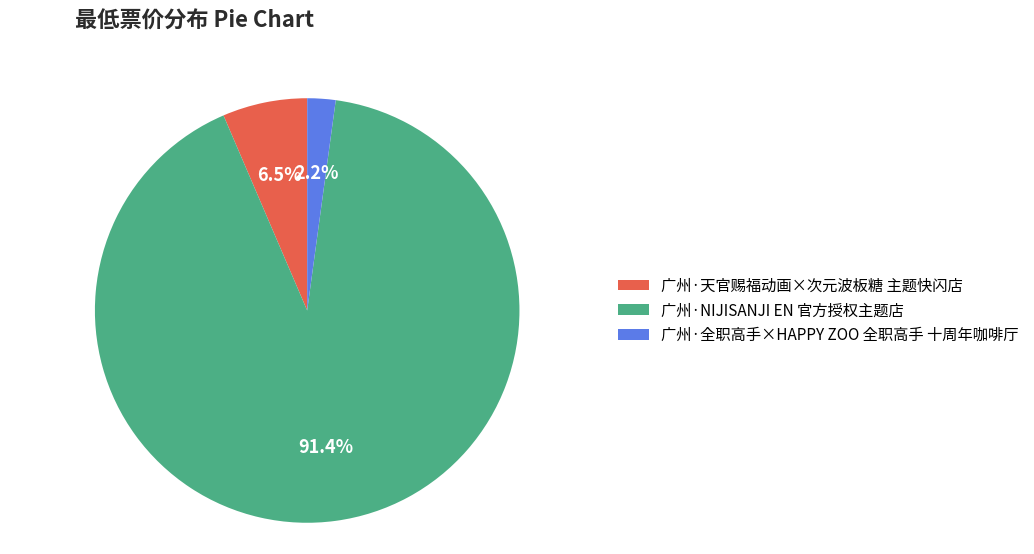

What percentage is NOT represented by 广州·天官赐福动画×次元波板糖 主题快闪店?

93.5%